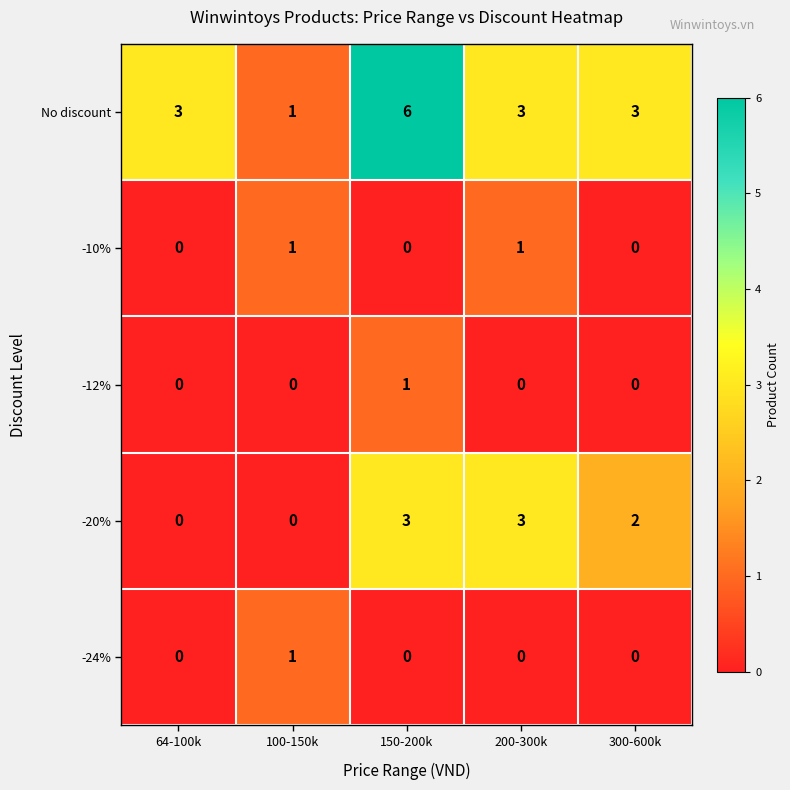

Which series has the largest range (max minus min)?

No discount